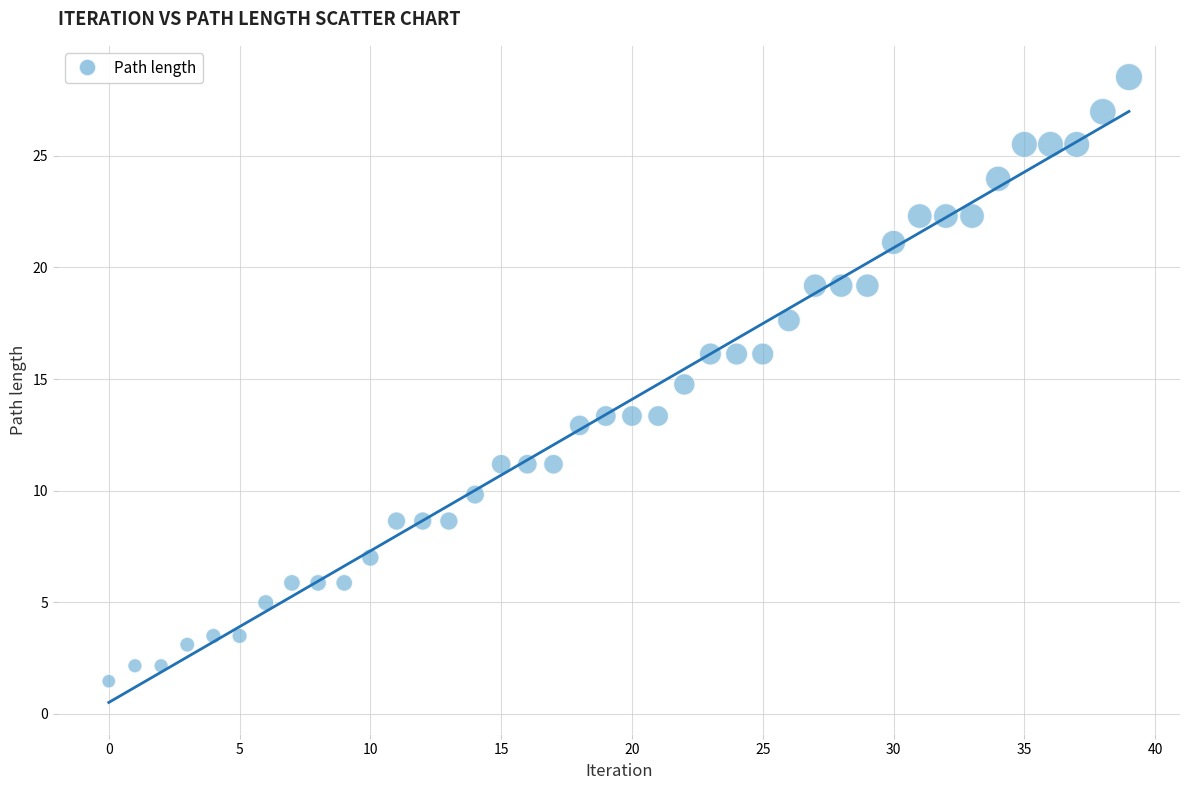

What is the range of Y values (max minus min)?

27.1